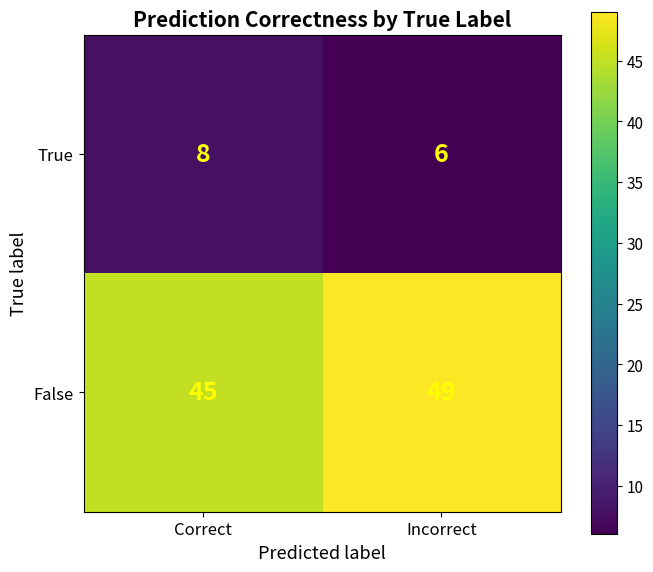

What is the total value across all series at Correct?

53